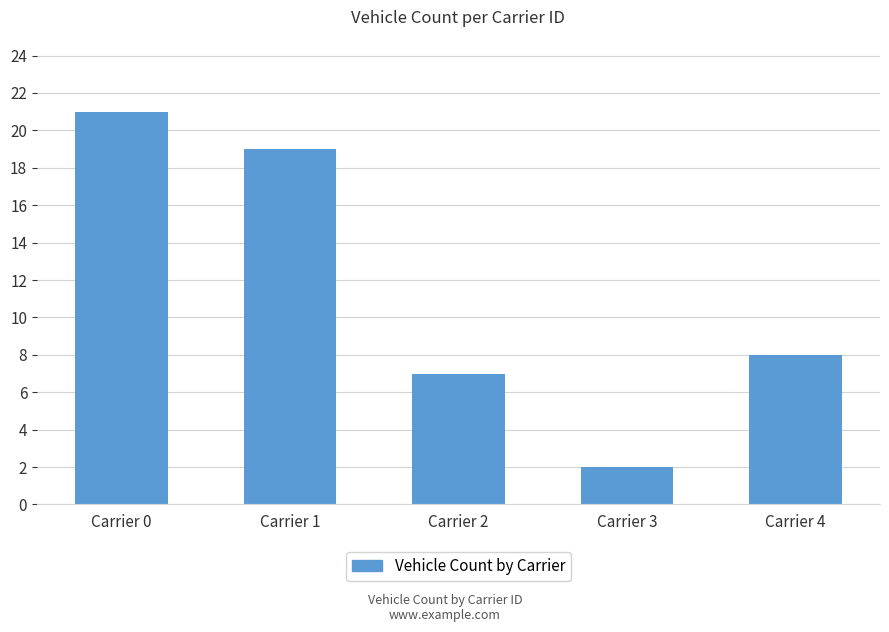

What is the value of the 4th bar from the left?

2